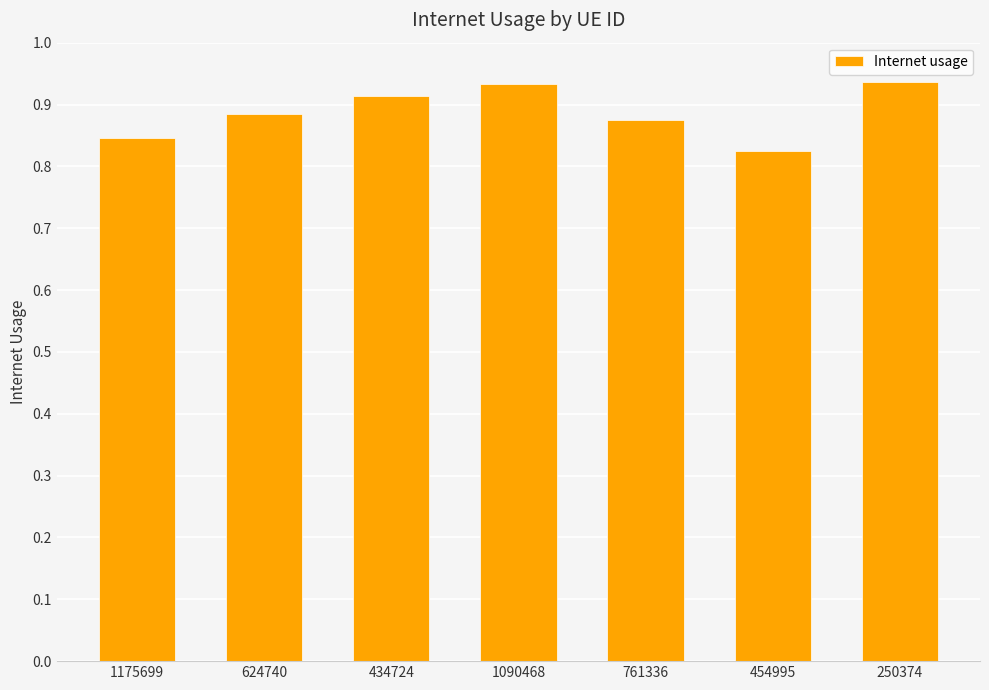

What is the change in value from 761336 to 250374?

+0.1